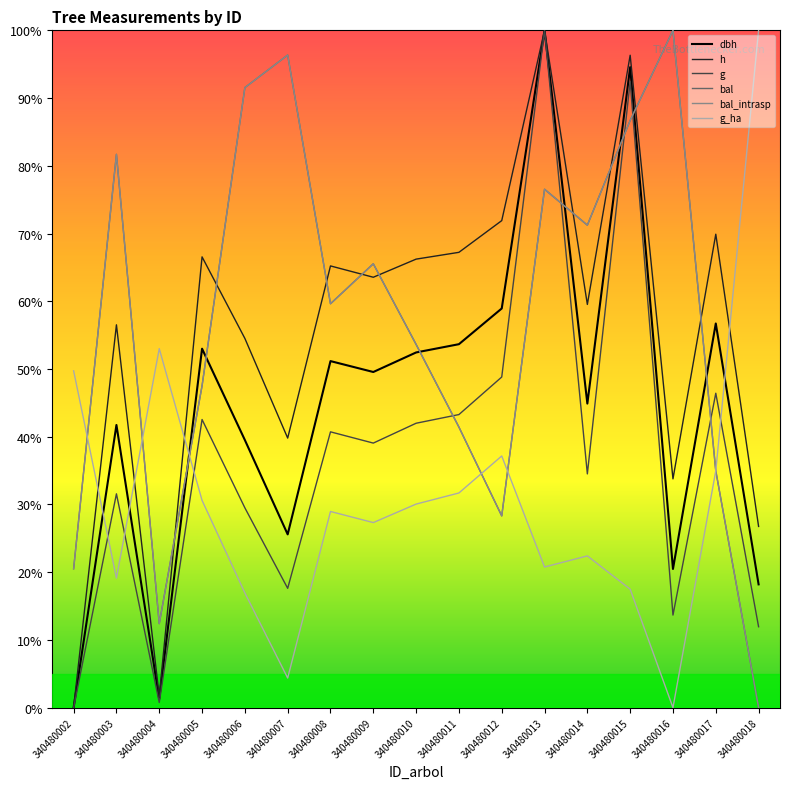

The value of h at 340480011 is 111.4. True or false?

False